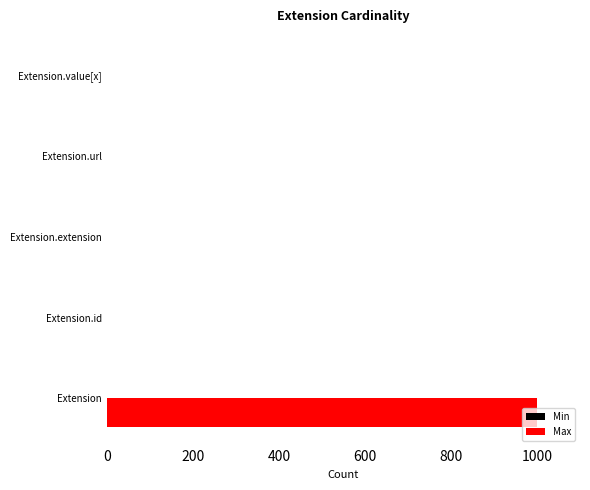

Which series has the largest total across all categories?

Max